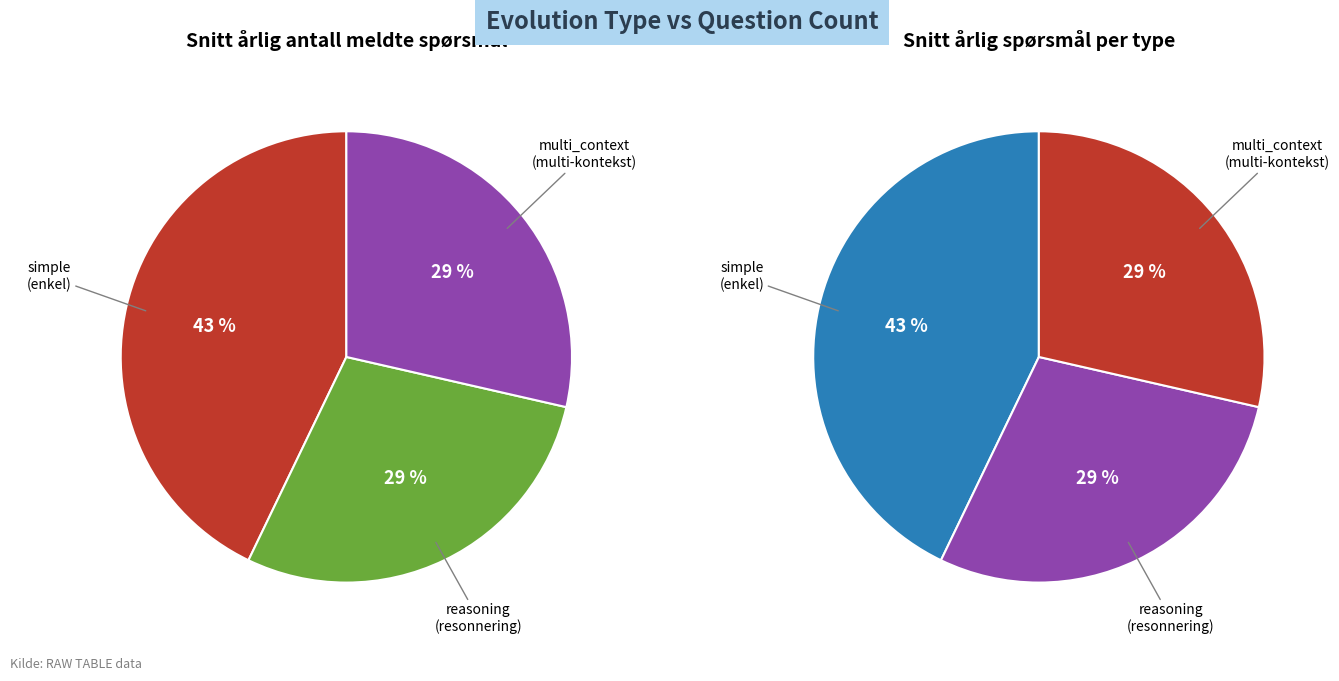

To the nearest percent, what percentage of the pie is reasoning?

29%